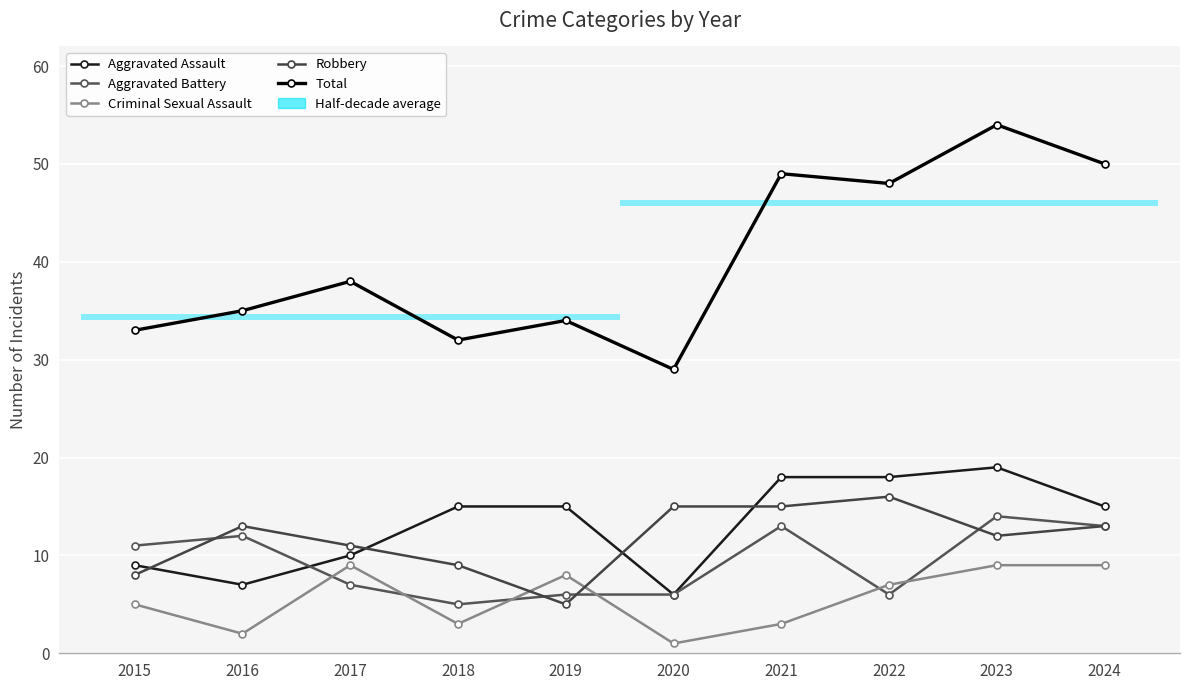

What is the difference between the maximum and minimum values in the Robbery series?

11